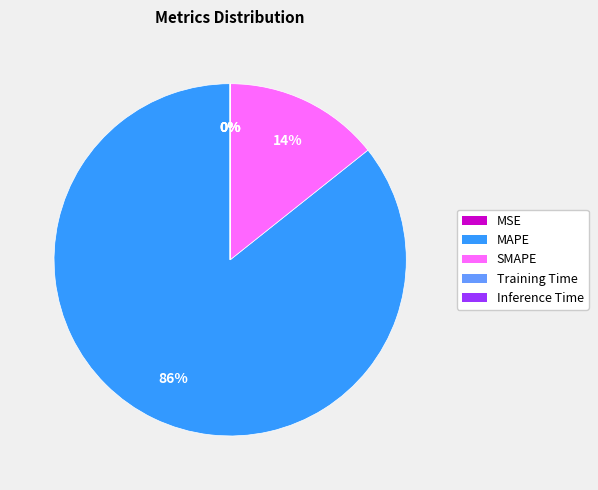

Combined, do SMAPE and MAPE account for over 50%?

Yes